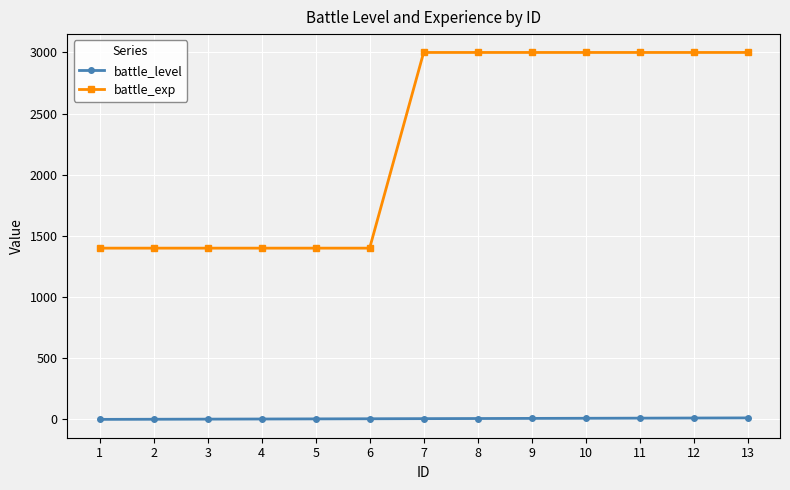

What is the greatest value displayed?

3000